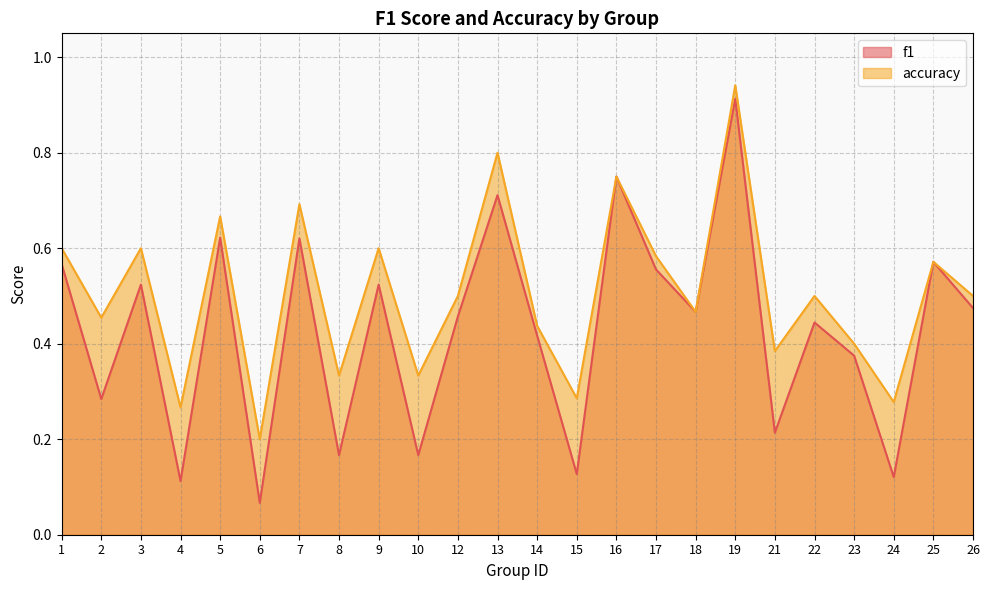

What is the total value across all series at 6?

0.3